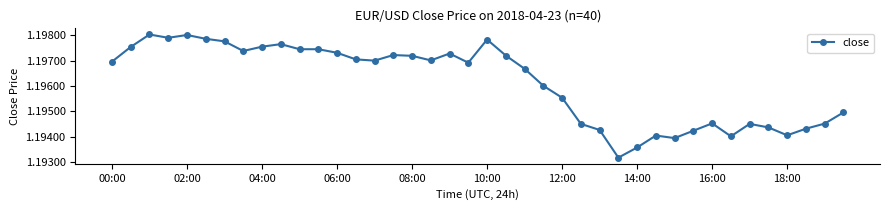

How many values are between 1 and 2?

40